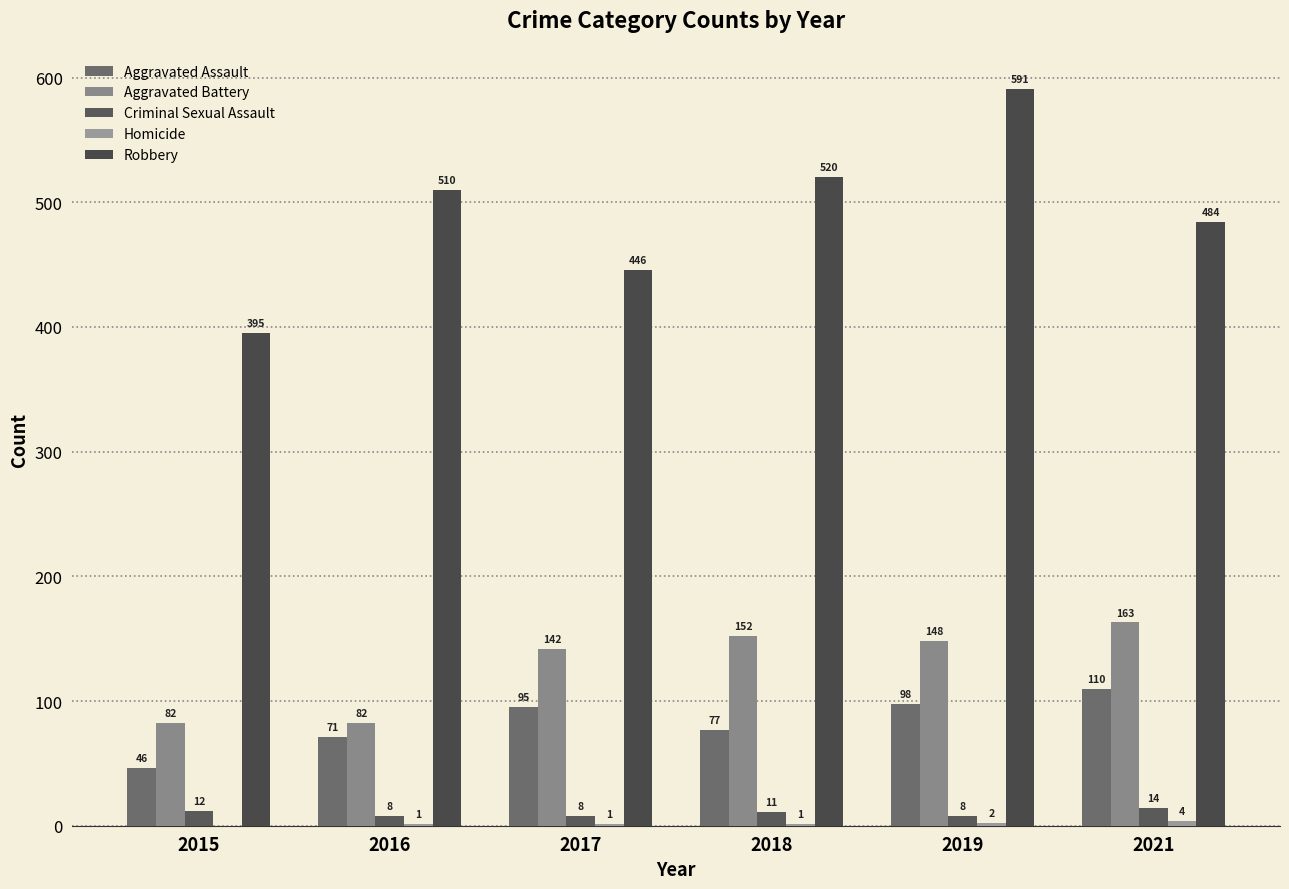

Which category has the lowest value across all series?

2015